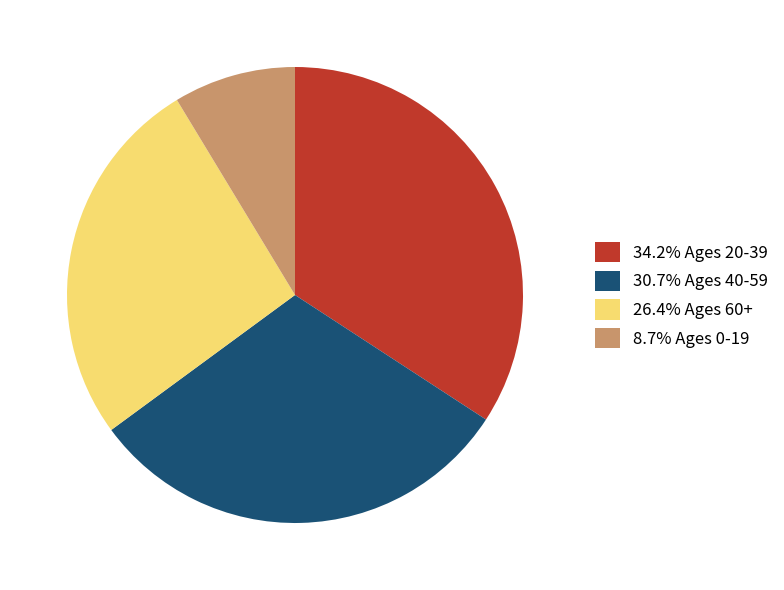

How many segments does this pie chart have?

4